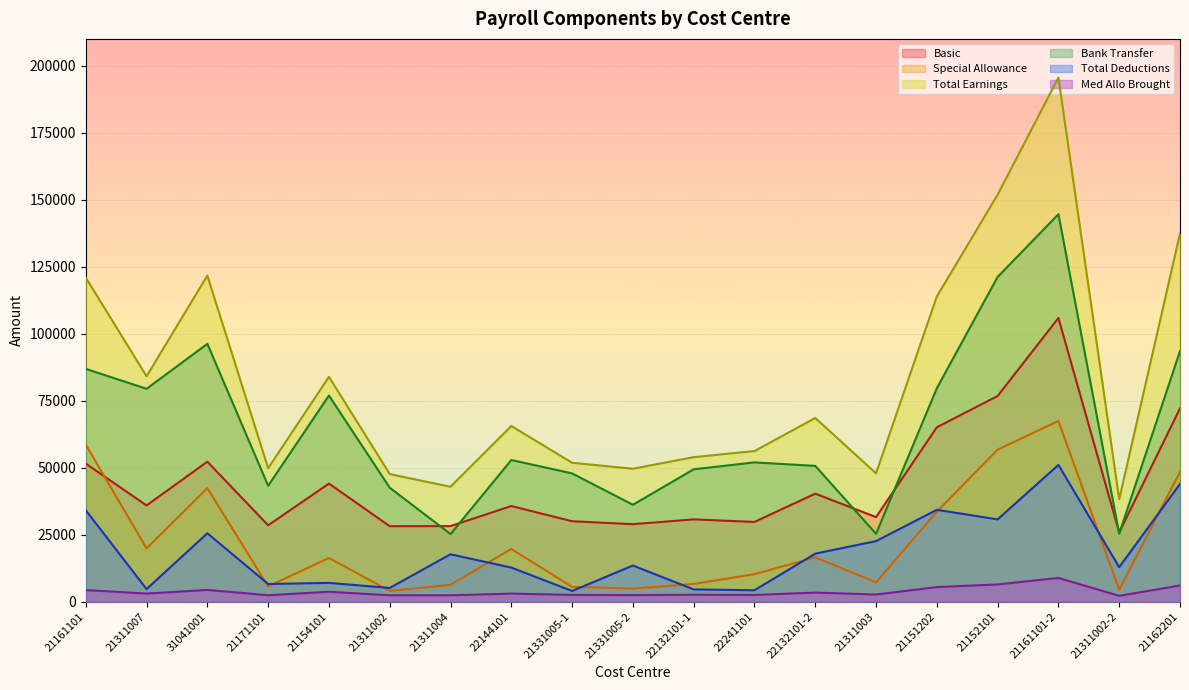

What position from the left is 22132101-2?

13